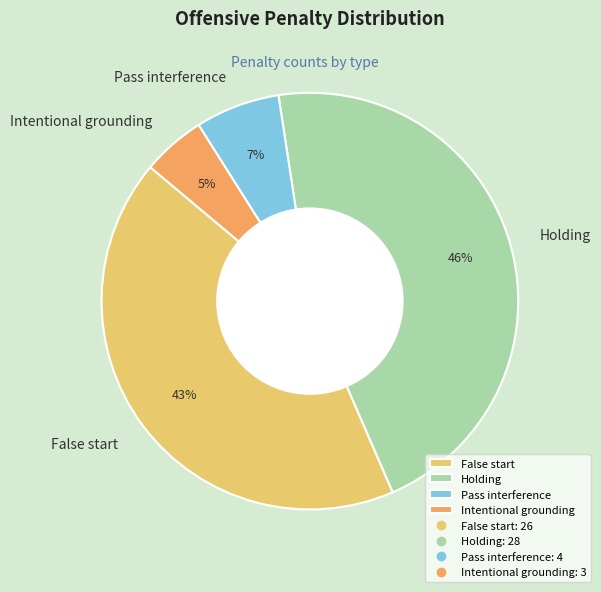

To the nearest percent, what is the difference between the Holding and Pass interference slice percentages?

39%